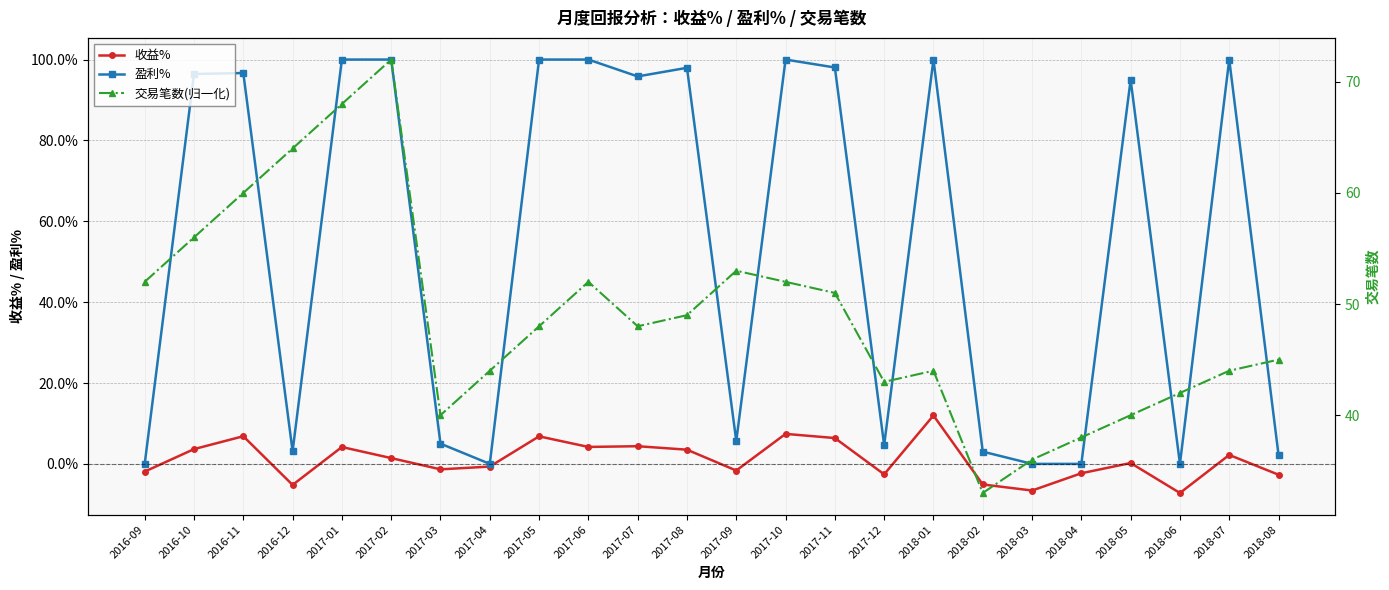

At which category is the sum across all series the highest?

2017-02